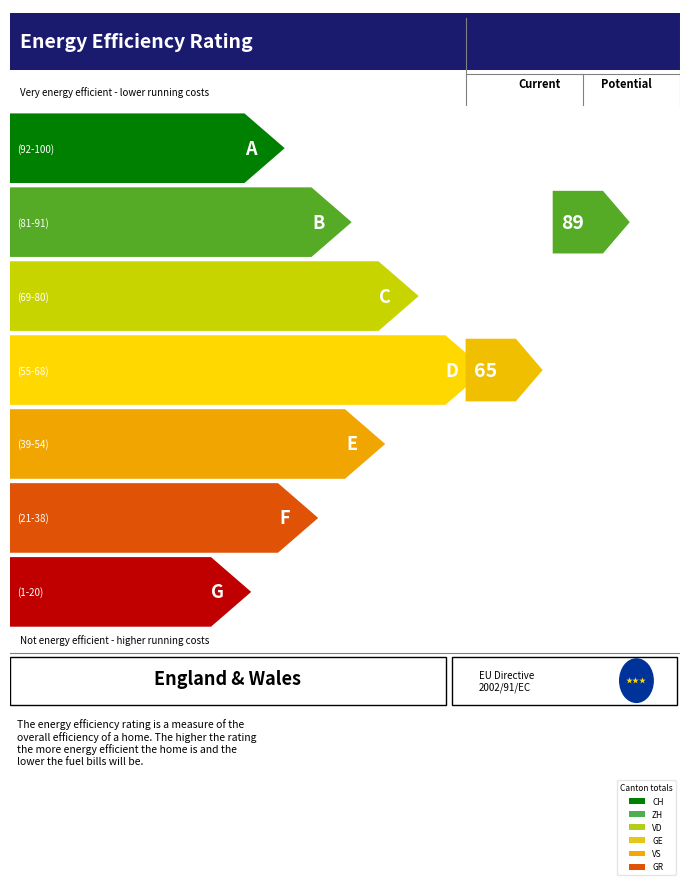

Count the number of data series in this chart.

6